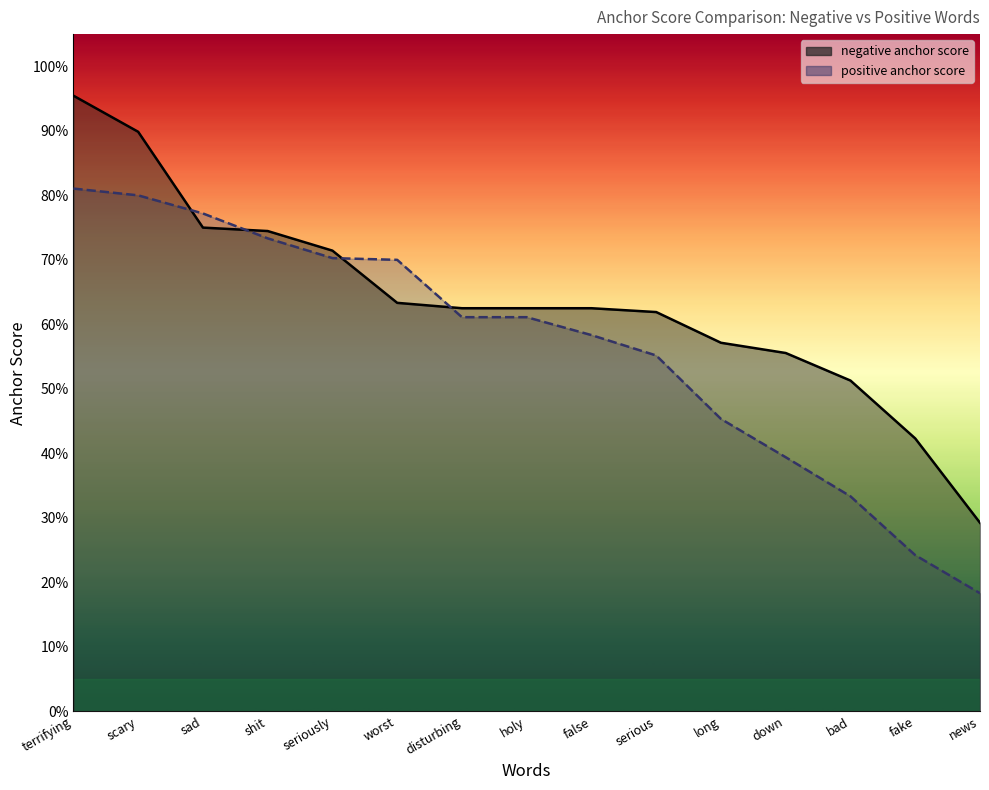

What is the minimum value for negative anchor score?

0.3